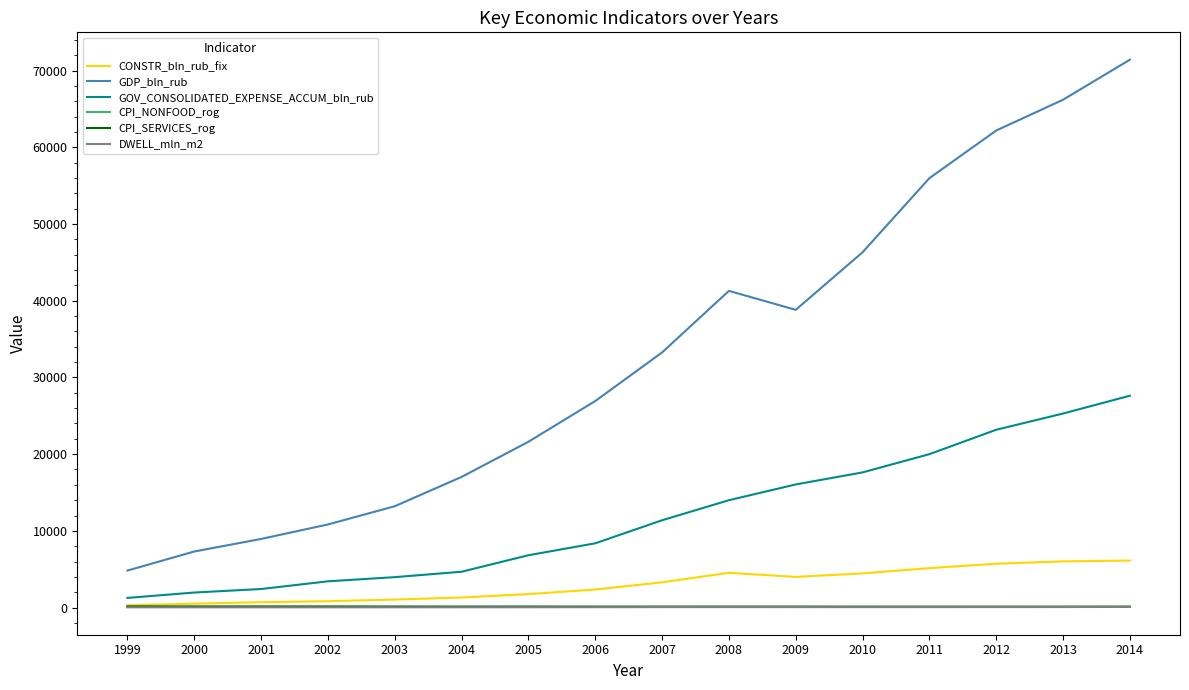

What is the spread (max minus min) of values at 2012?

62110.3